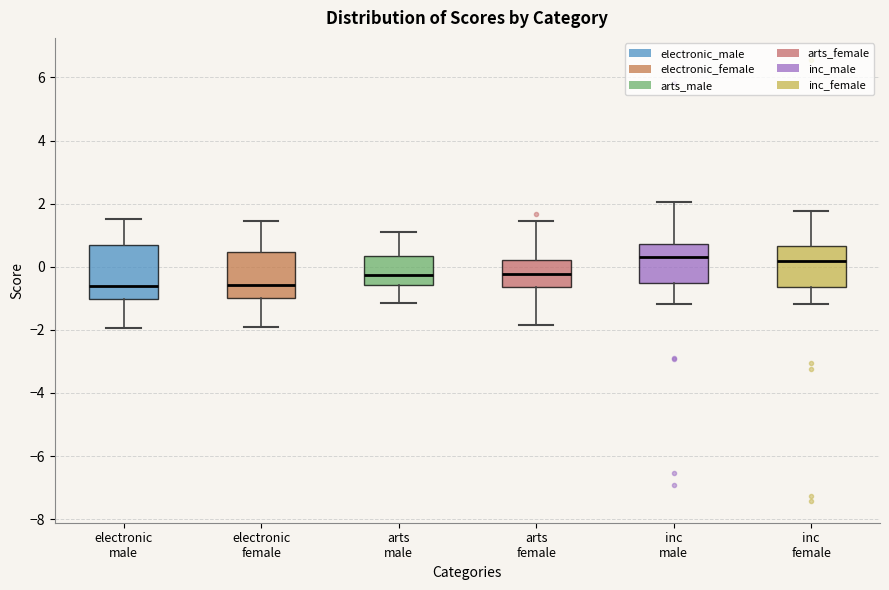

Comparing the boxes themselves (not the whiskers), which one is the tallest?

electronic male